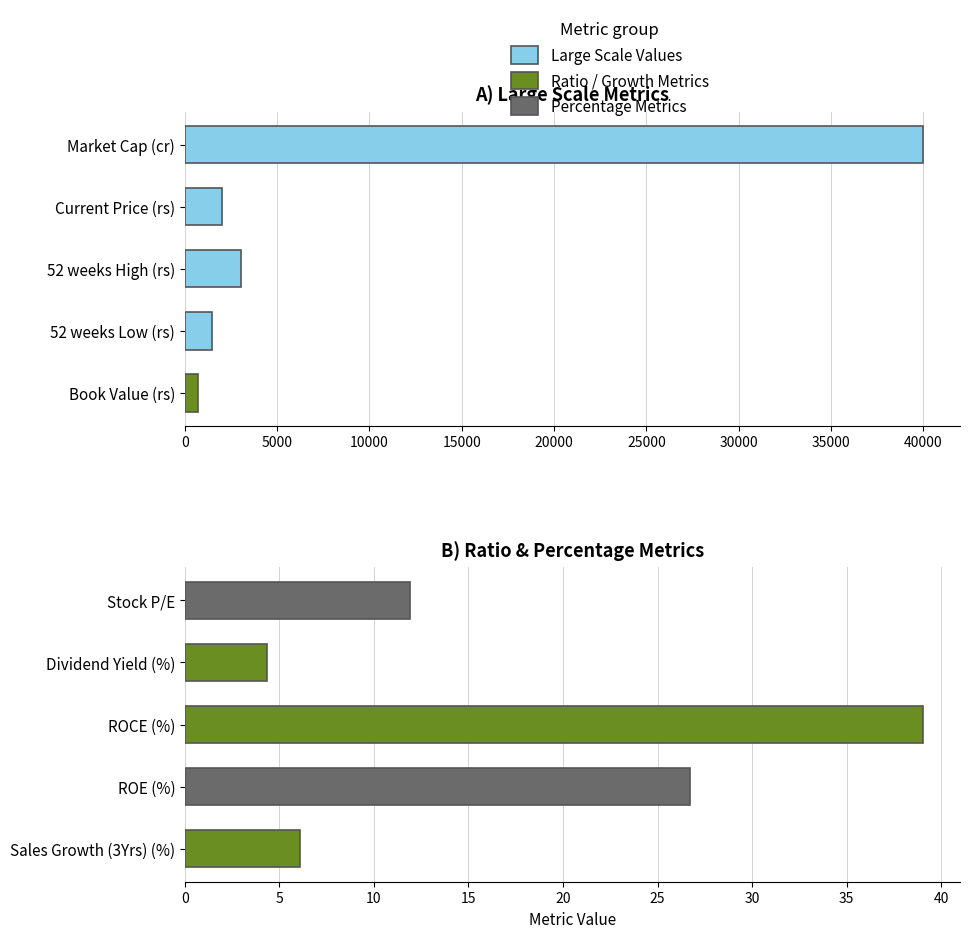

What is the value of the 3rd bar from the left?

39.0